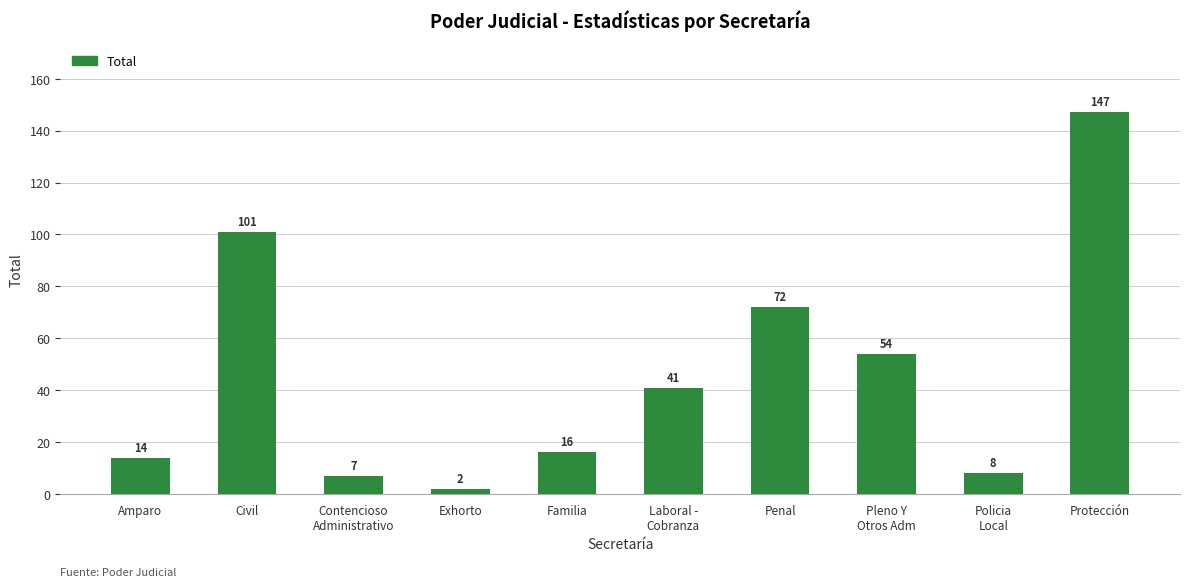

How many distinct data groups are displayed?

1